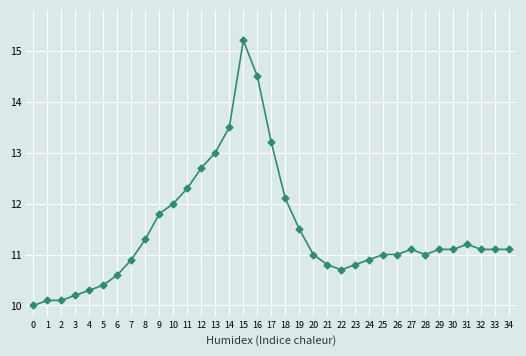

Approximately how many times larger is the value at 18 compared to 6?

1.1